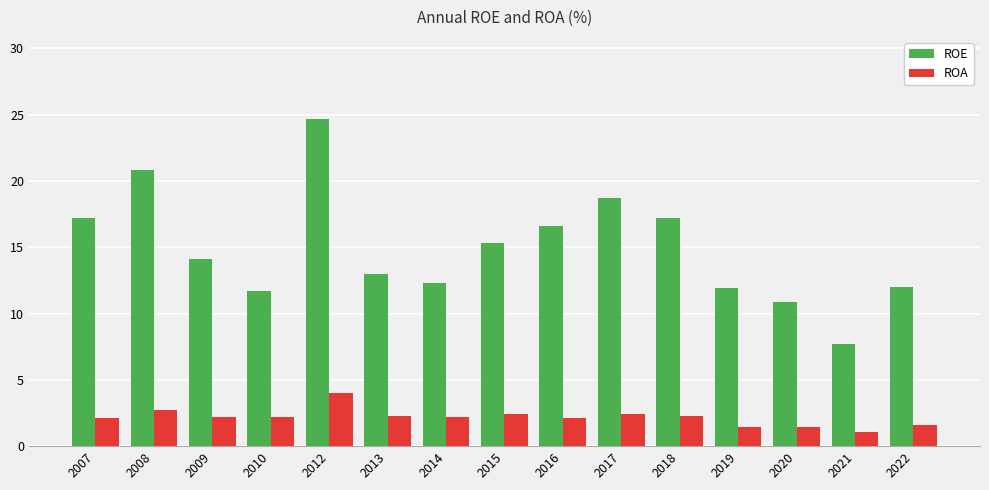

The value of ROE at 2013 is 13.0. True or false?

True